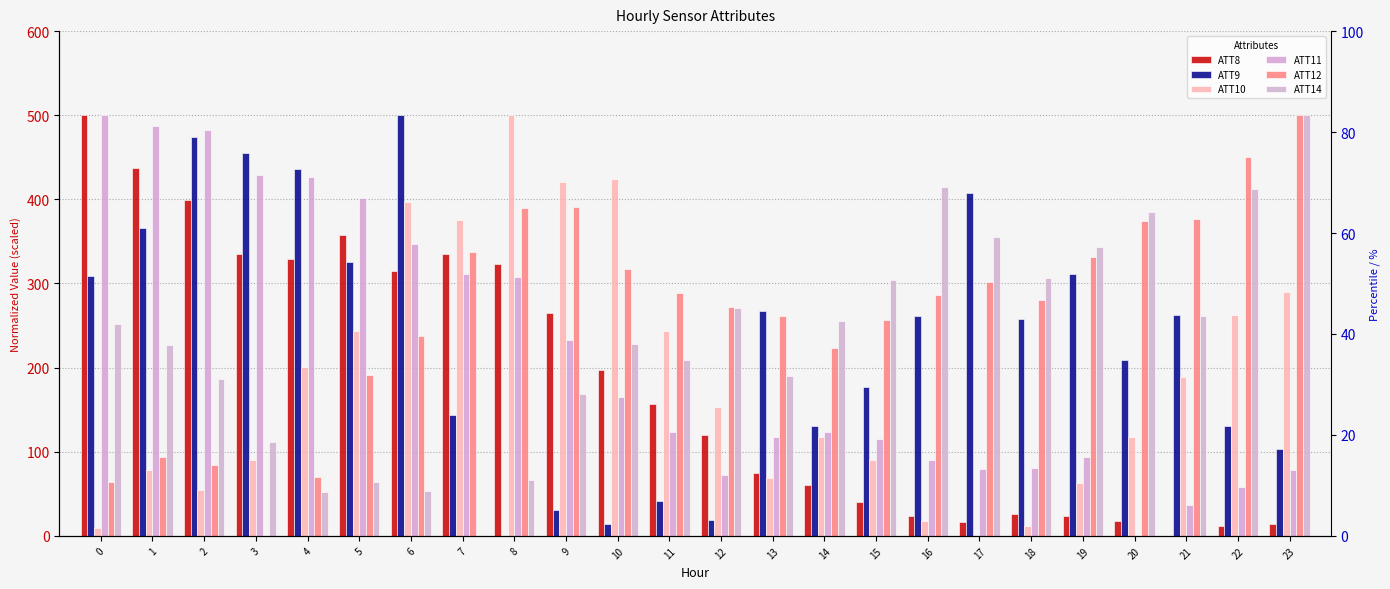

What is the difference between the ATT8 values at 11 and 8?

166.7